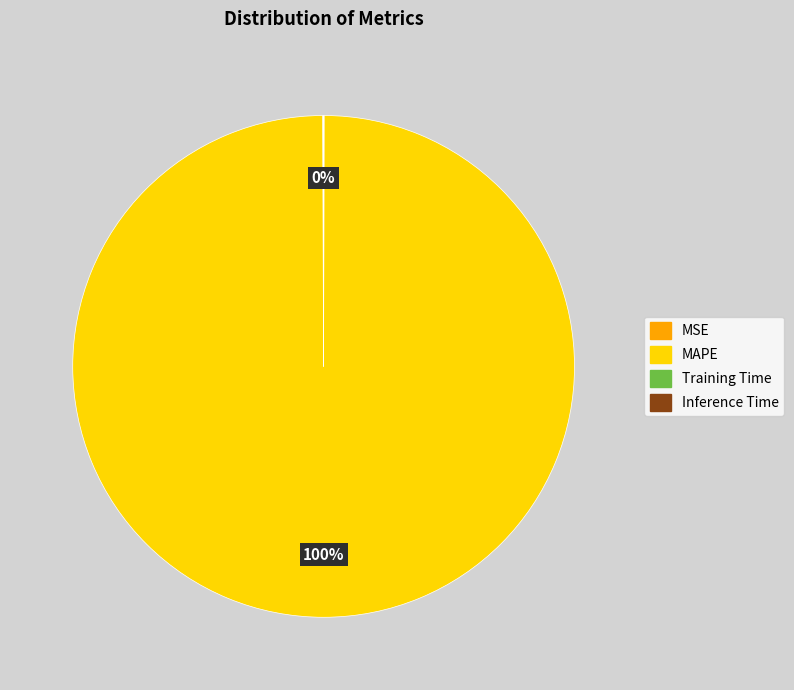

Which category has the biggest portion of the pie?

MAPE